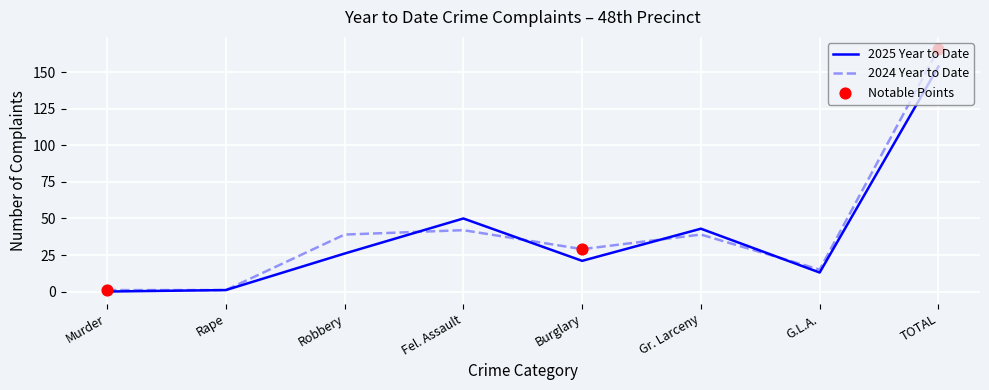

Is the value of 2024 Year to Date at TOTAL greater than the value of 2025 Year to Date at Murder?

Yes